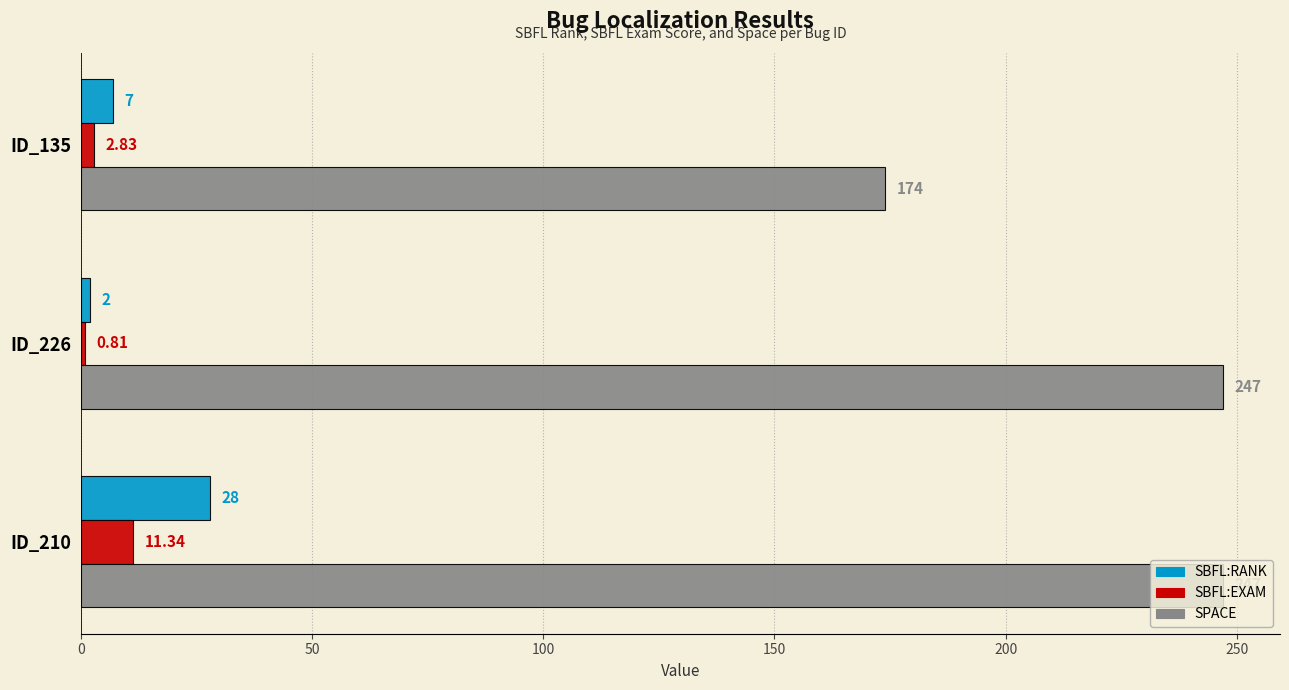

At which category is the sum across all series the highest?

ID_210